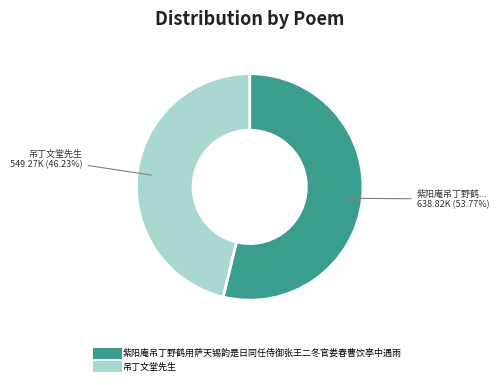

To the nearest percent, what portion does 吊丁文堂先生 represent?

46%